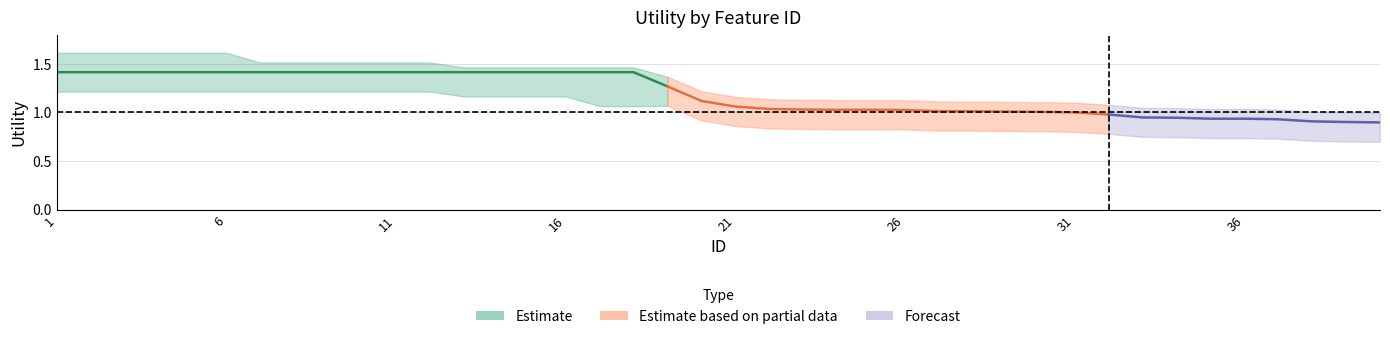

At how many categories does at least one series exceed 0?

40